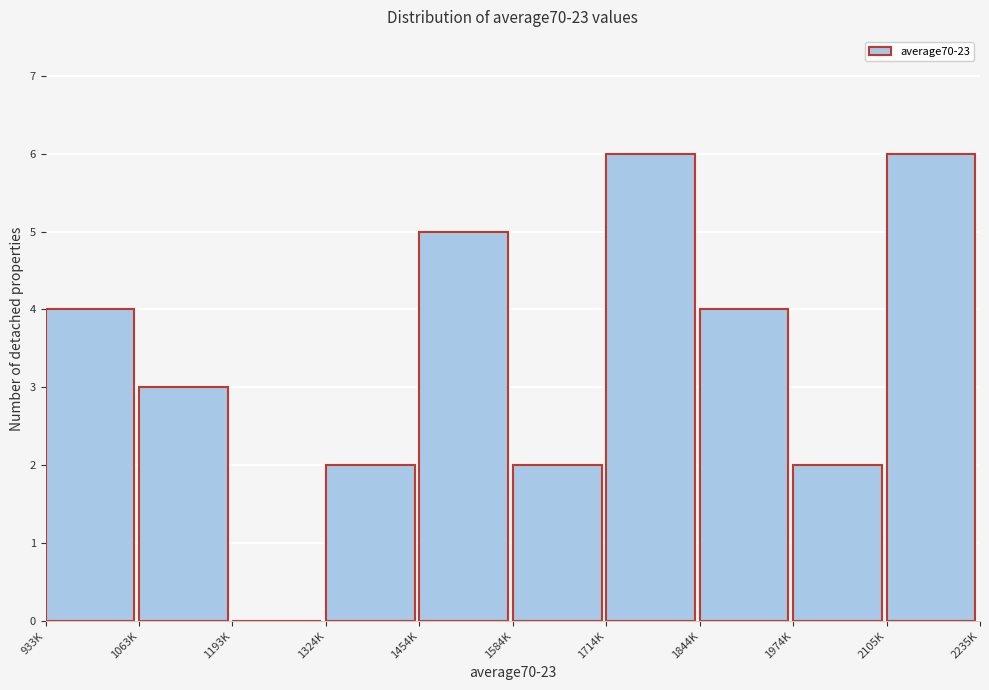

Reading left to right, what are all the values shown in this chart?

933K=4	1063K=3	1193K=0	1324K=2	1454K=5	1584K=2	1714K=6	1844K=4	1974K=2	2105K=6